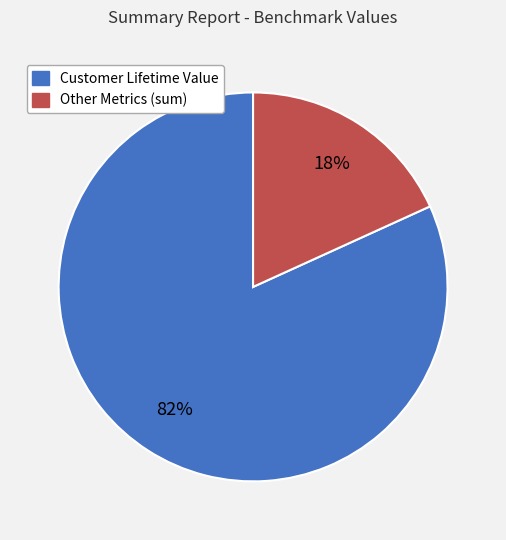

Is there a majority slice in this chart?

Yes